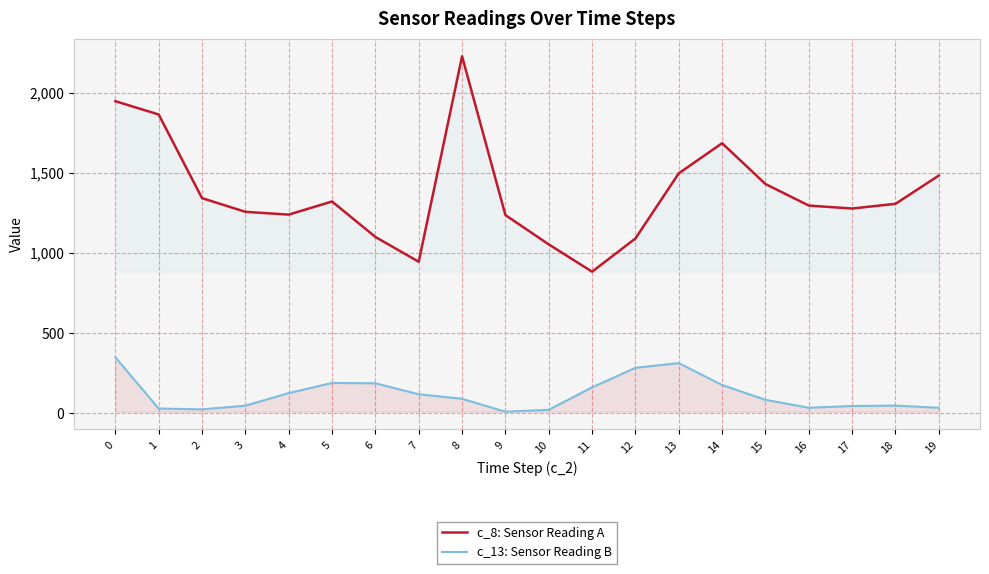

Where is c_13: Sensor Reading B nearest to the value 176?

14